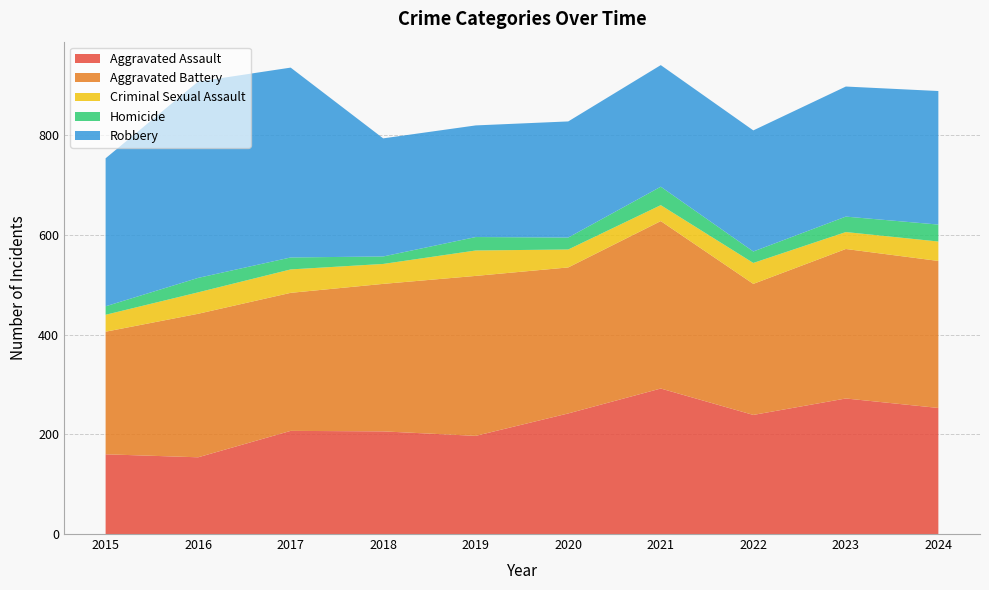

Reading right to left, list all the values displayed in this chart.

Aggravated Assault: 253	272	239	292	242	197	206	207	154	160
Aggravated Battery: 295	300	263	336	293	321	296	277	288	246
Criminal Sexual Assault: 39	34	42	32	36	51	40	47	43	34
Homicide: 34	31	23	37	24	27	15	24	29	17
Robbery: 268	261	243	244	233	224	237	381	394	297